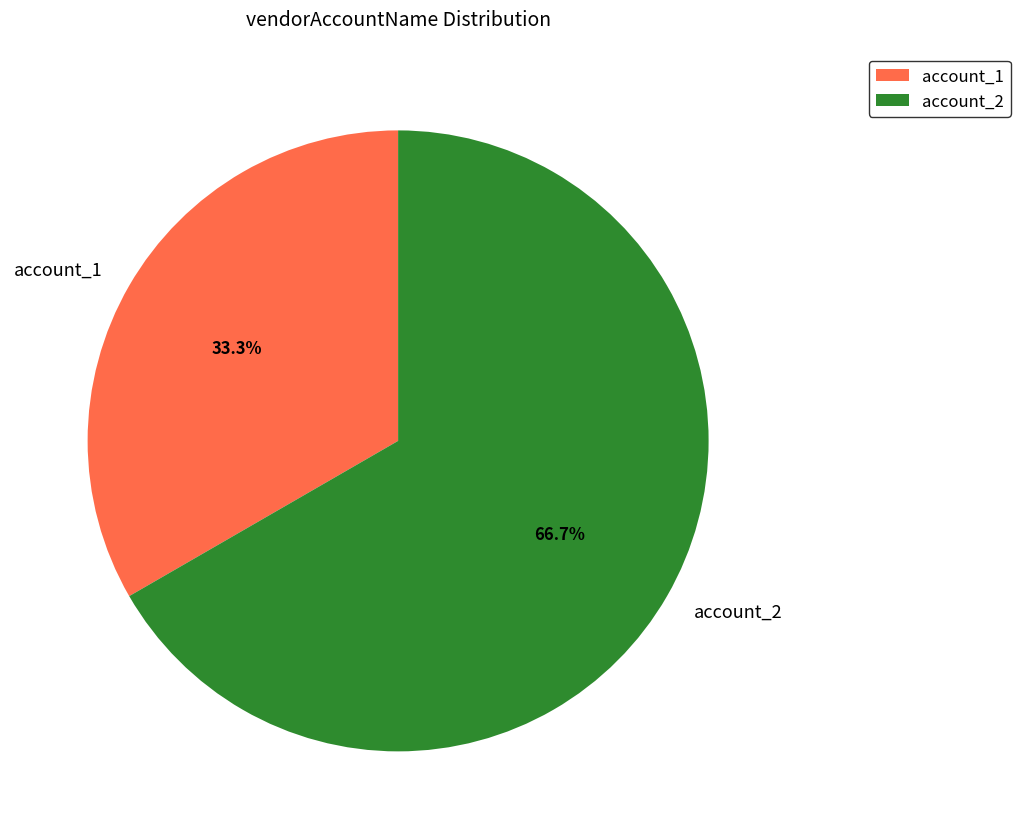

The account_2 slice represents 58% of the pie. True or false?

False